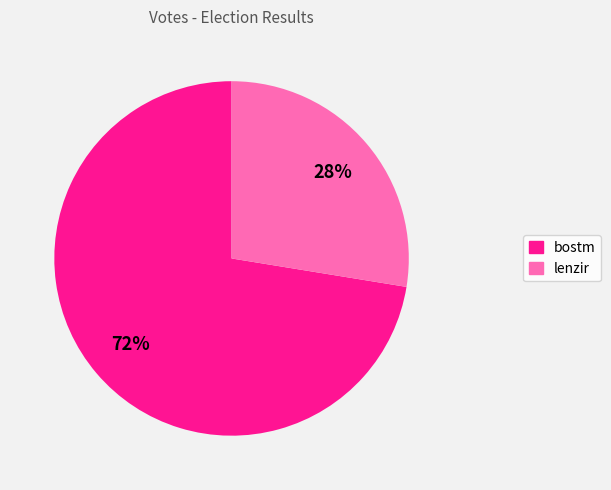

To the nearest percent, what percentage of the pie is bostm?

72%